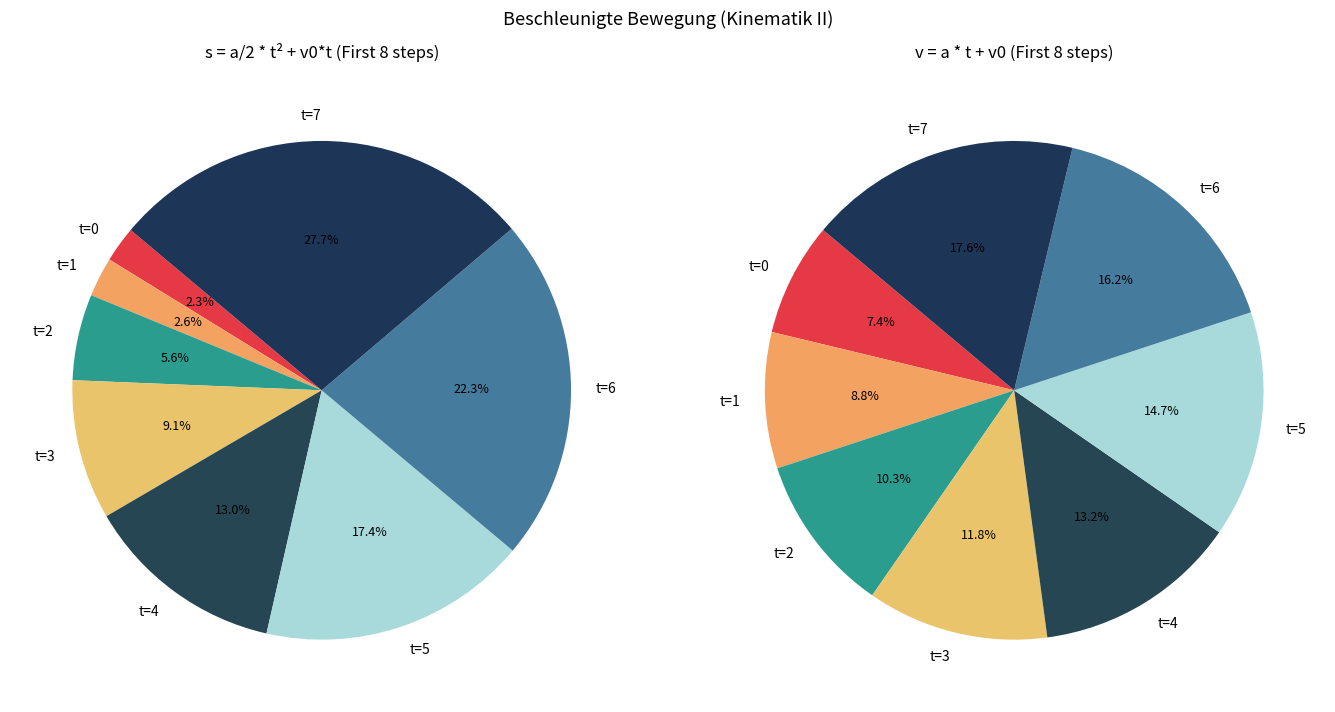

Is the sum of t=1 and t=4 greater than half?

No